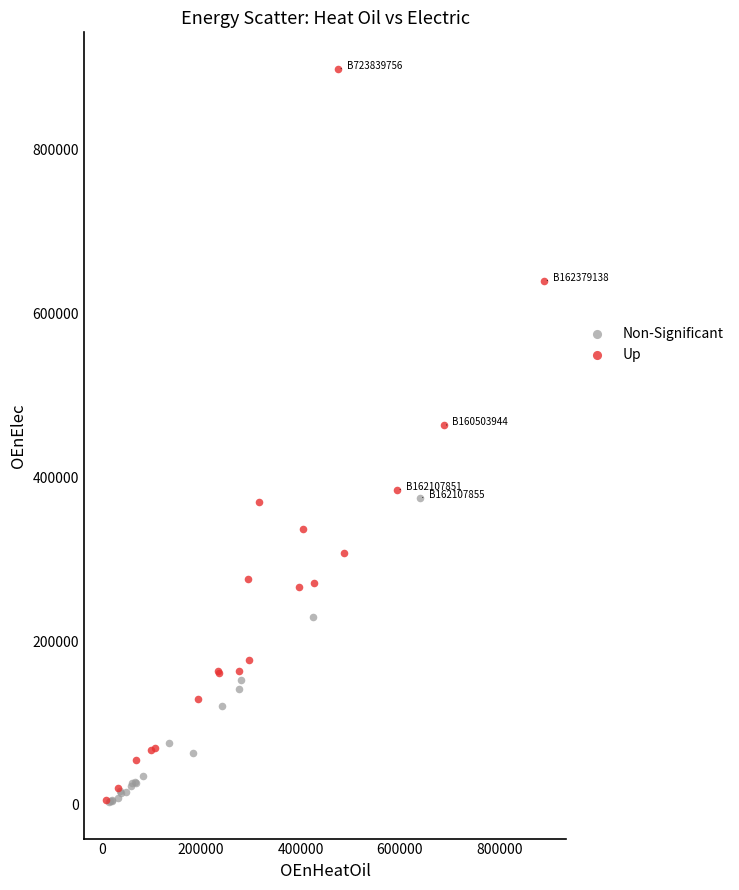

Which series contains the highest Y value?

Up